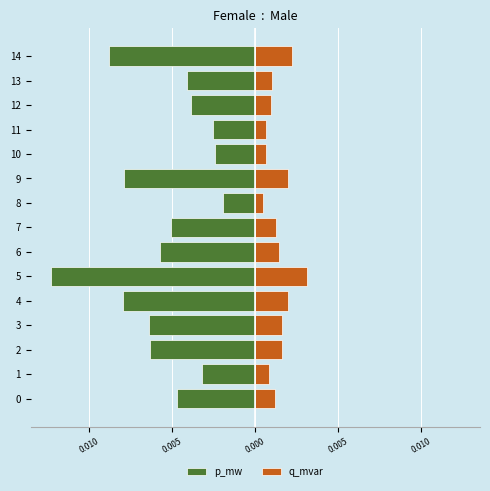

Where is p_mw nearest to the value 0?

8